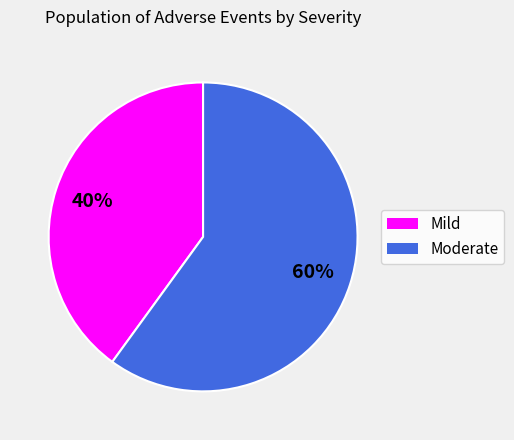

What is the ratio of the value at Mild to the value at Moderate?

0.7